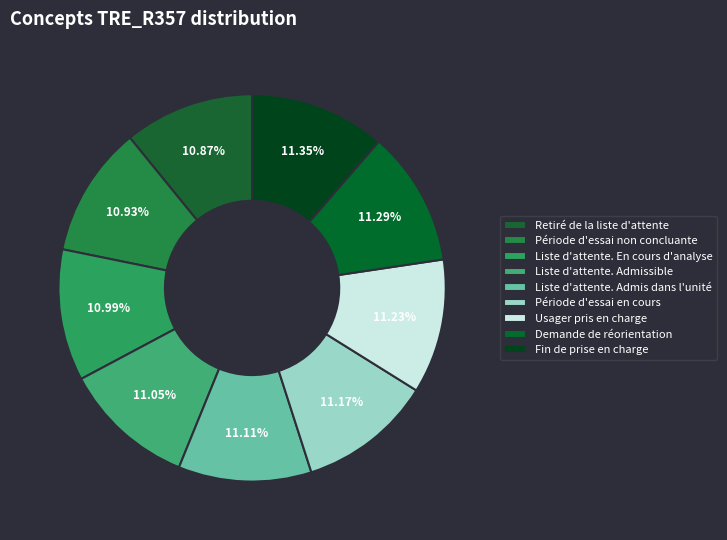

To the nearest percent, what percentage of the pie is Liste d'attente. Admissible?

11%